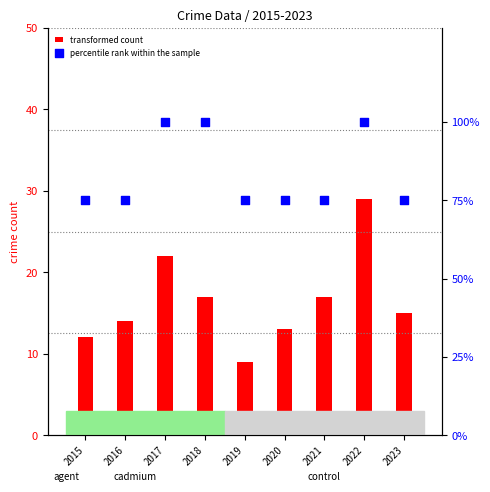

Which series has the largest total across all categories?

percentile rank within the sample